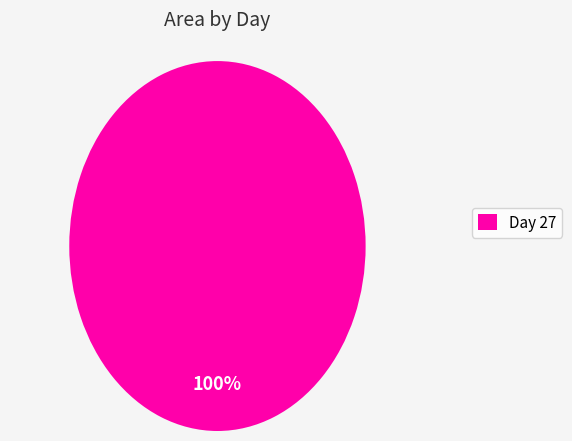

How many segments does this pie chart have?

1